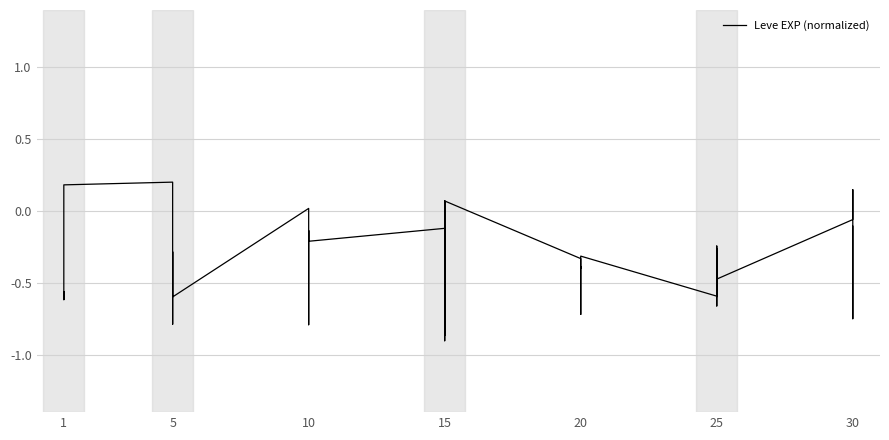

What is the average value?

-0.4